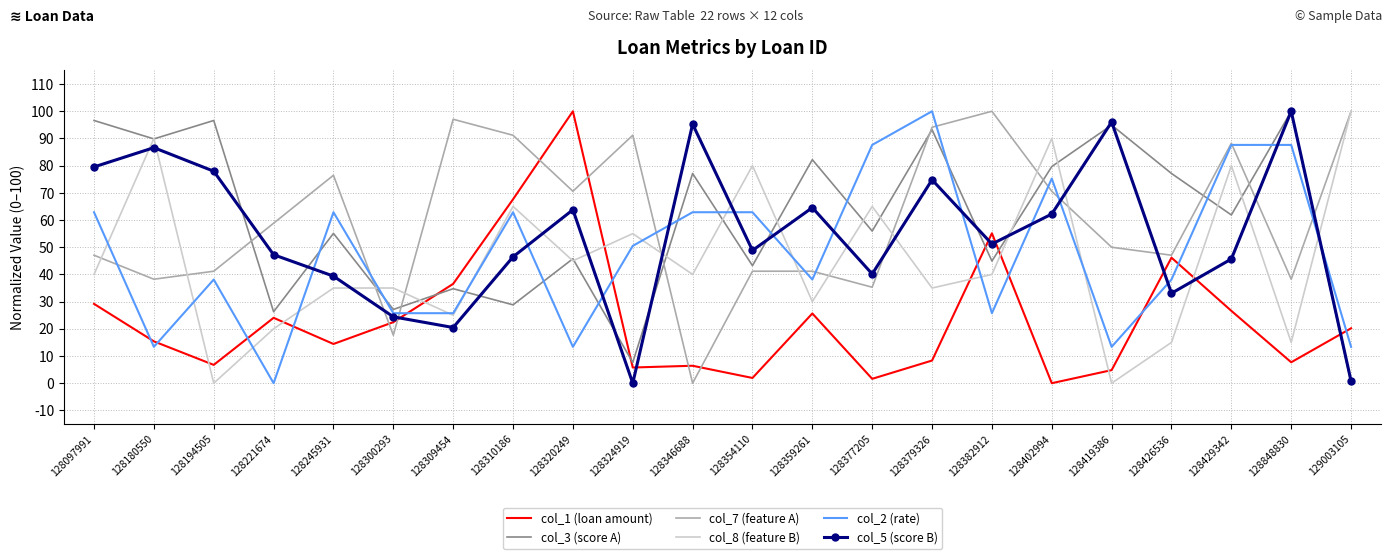

Which series changed the most between 128180550 and 128382912?

col_7 (feature A)